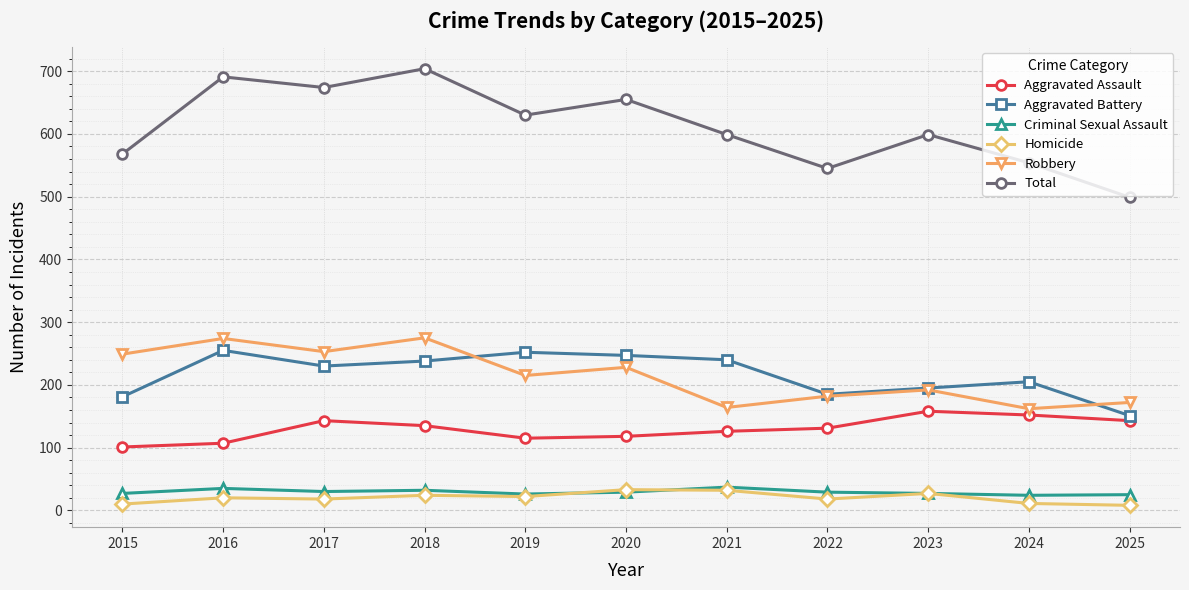

How many interior local peaks does the Total series have?

4